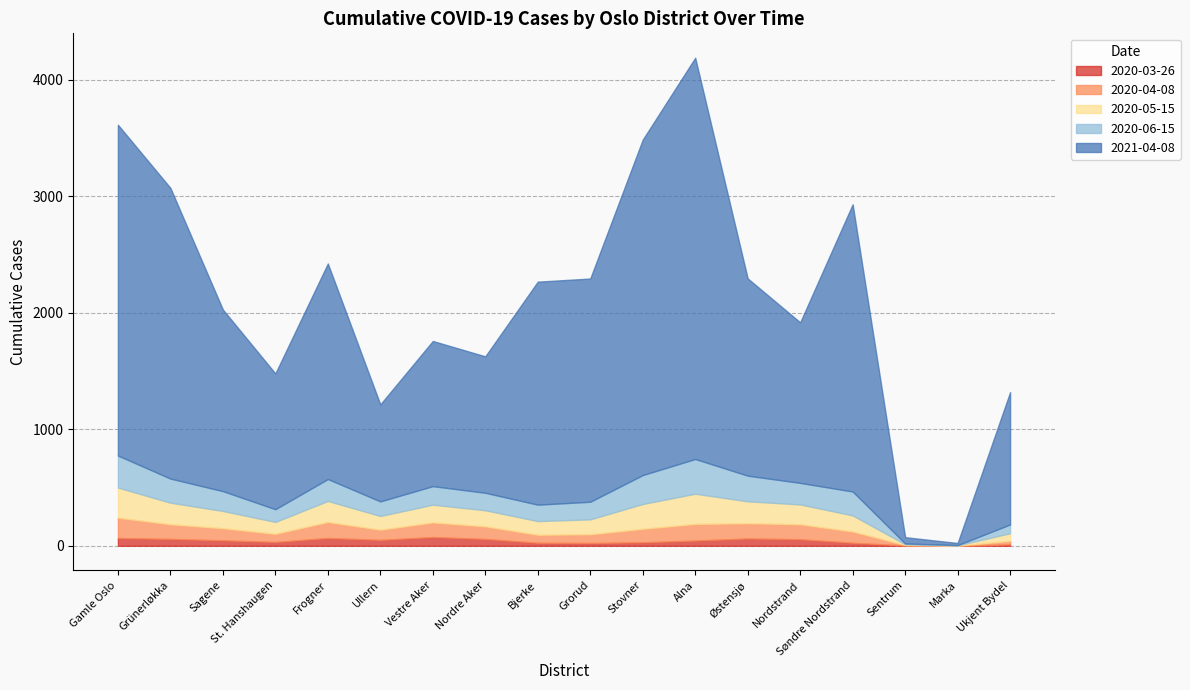

At which category does 2020-06-15 reach its first local peak?

Frogner